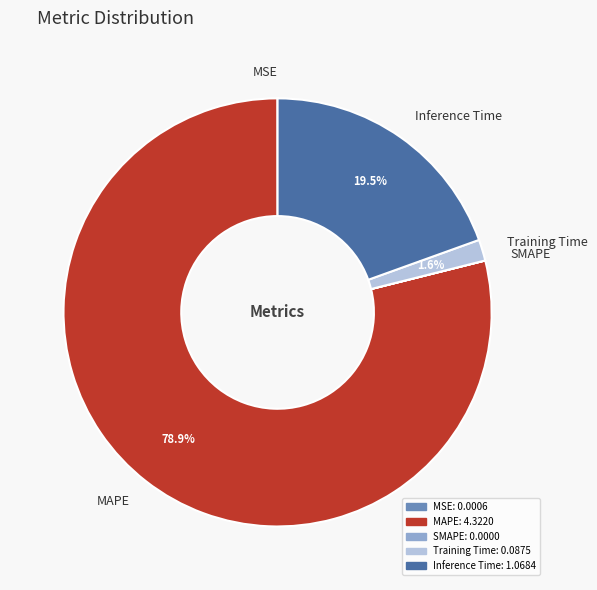

Which category has the biggest portion of the pie?

MAPE